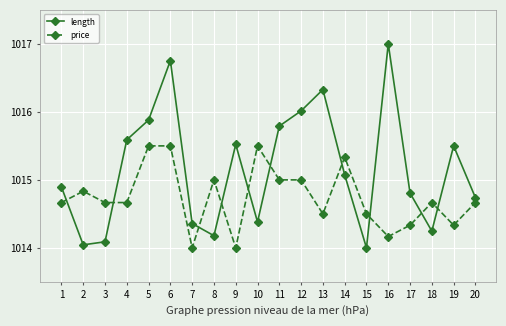

Where does the length series first go above 1015?

4